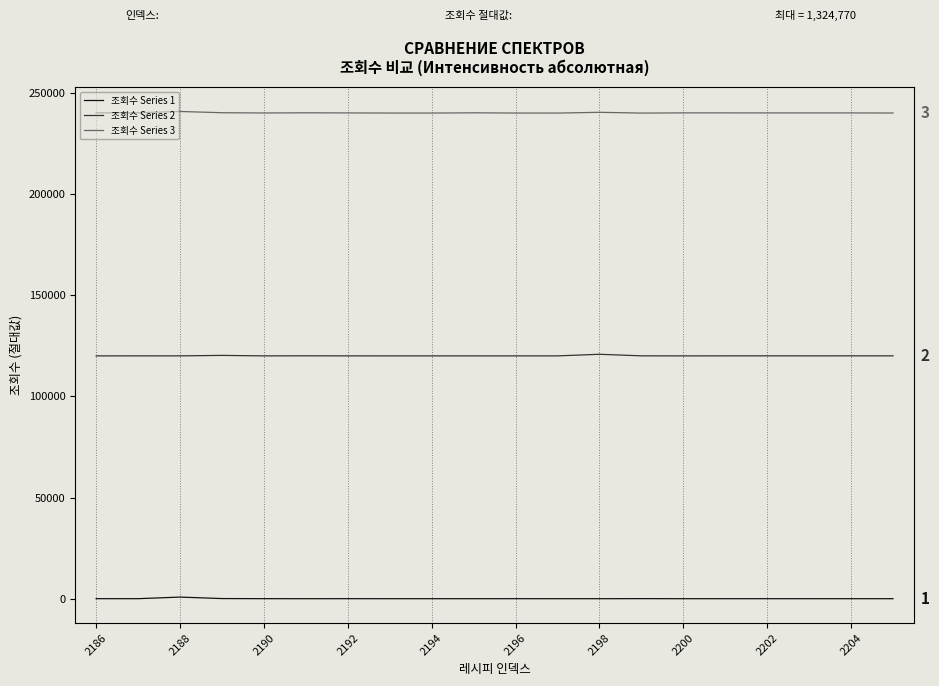

True or false: 조회수 Series 1 and 조회수 Series 2 cross at least once.

False